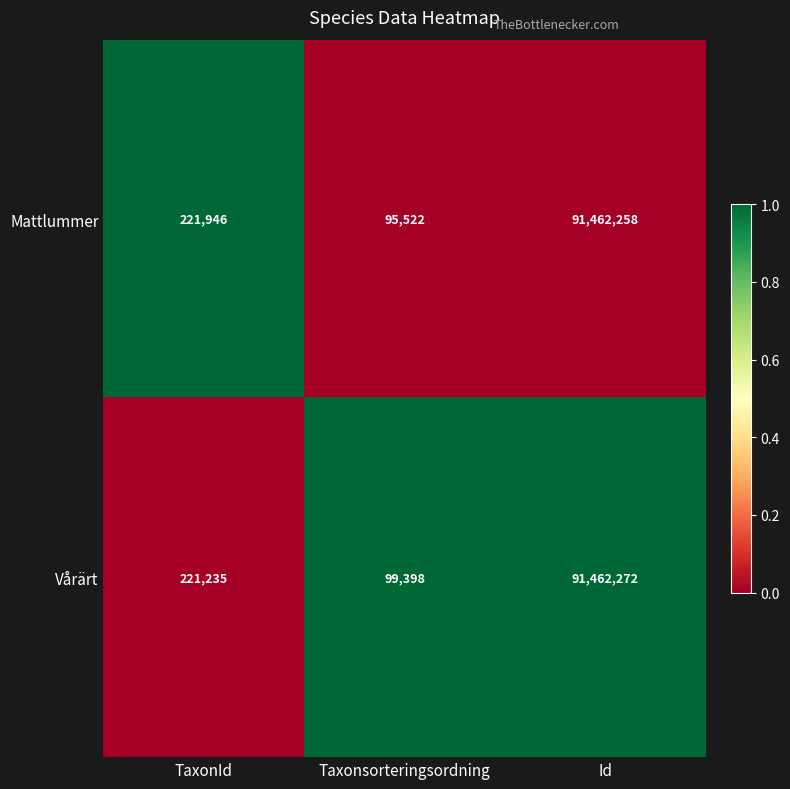

What is the sum of the Vårärt values at Id and Taxonsorteringsordning?

91561670